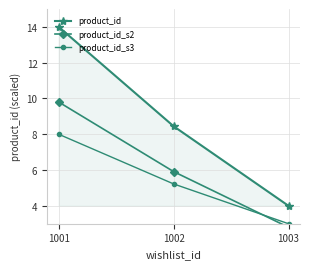

Reading right to left, extract all data points from this chart.

product_id: 1003=4.0	1002=8.4	1001=14.0
product_id_s2: 1003=2.8	1002=5.9	1001=9.8
product_id_s3: 1003=3.0	1002=5.2	1001=8.0